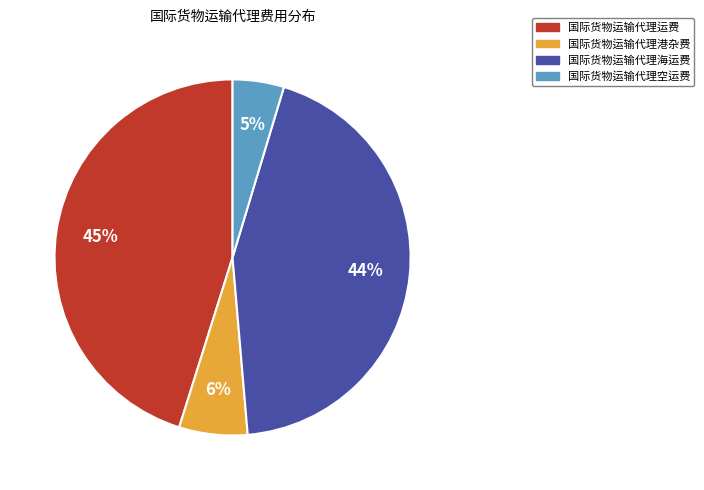

Which has a higher value, 国际货物运输代理海运费 or 国际货物运输代理运费?

国际货物运输代理运费